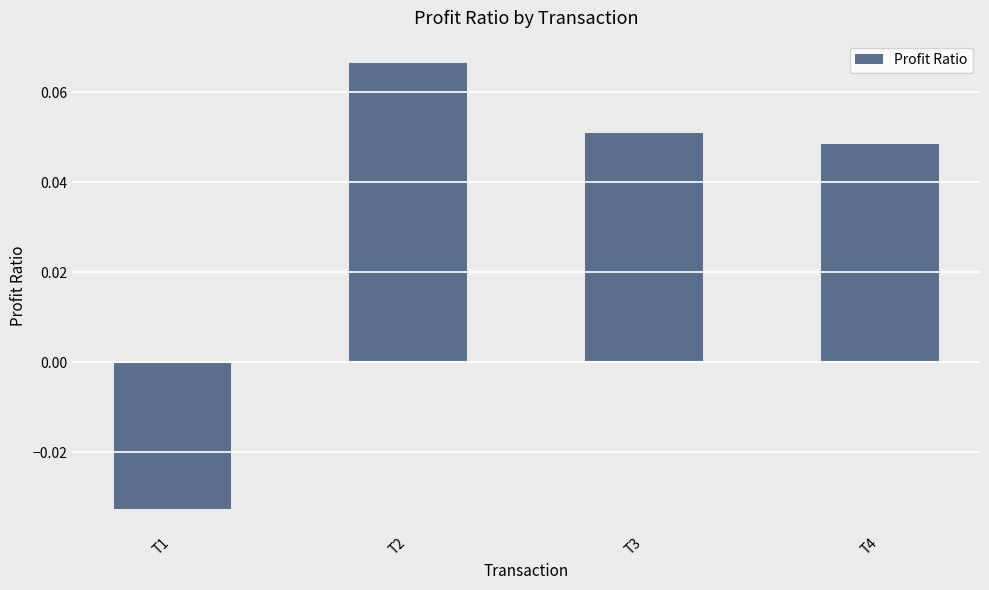

Is it true that the value at T4 is 0.1?

False